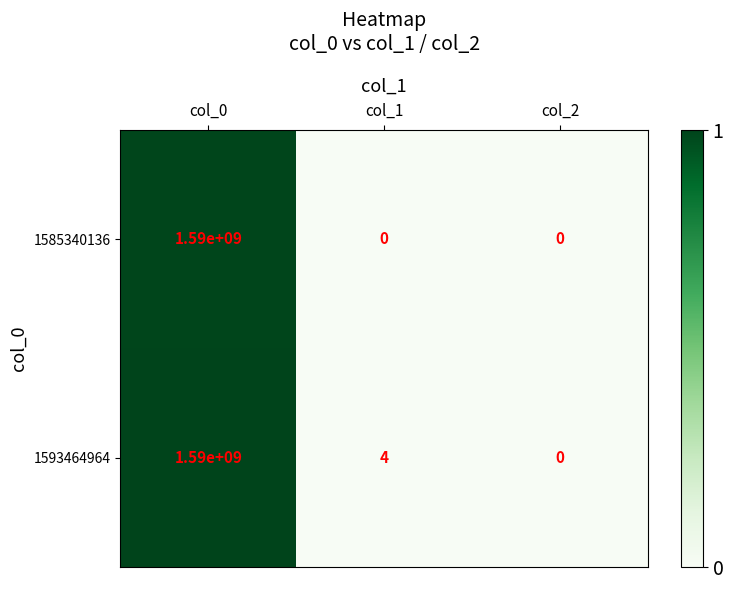

List the series in order of their overall mean, lowest first.

1585340136, 1593464964